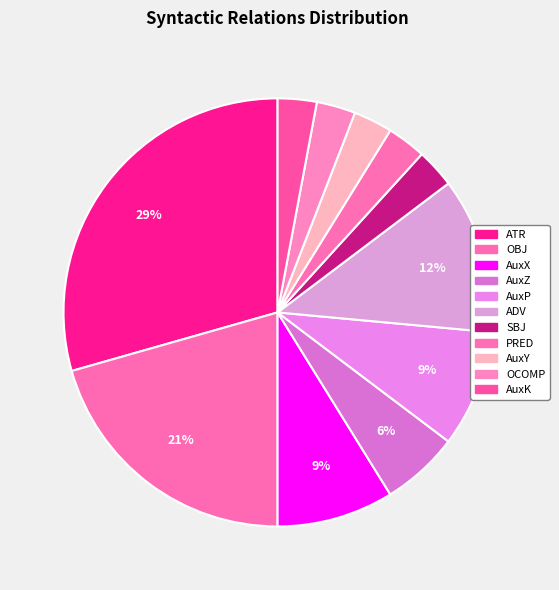

How many slices are in this pie chart?

11